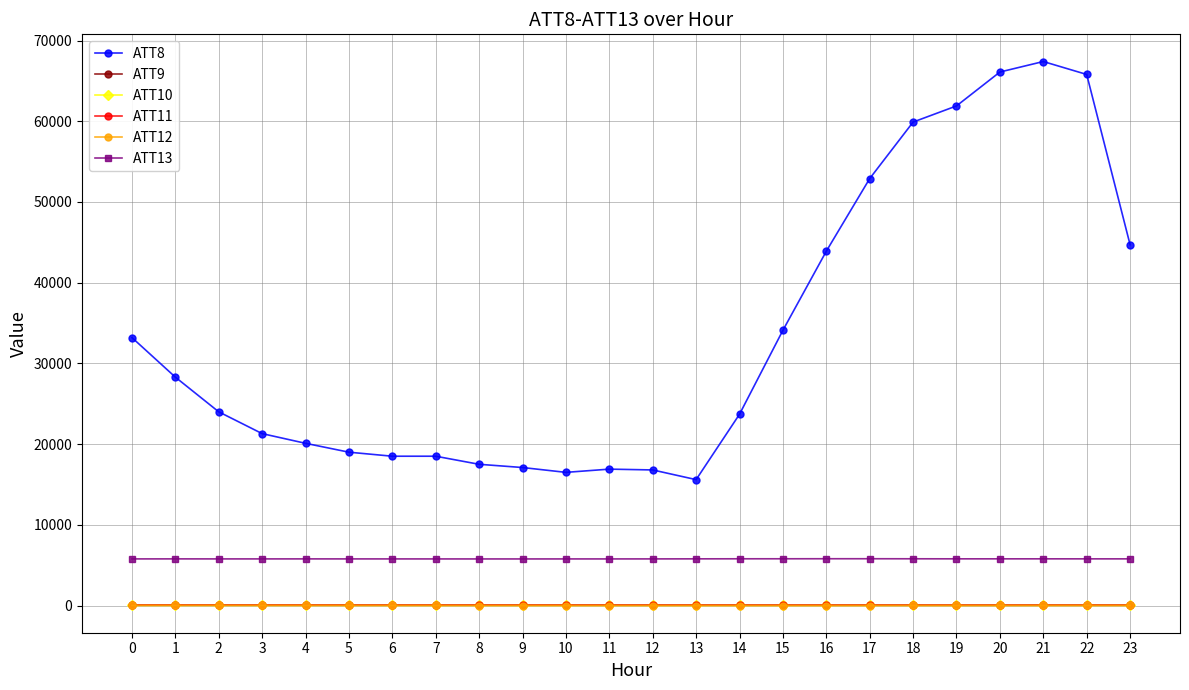

How many values in the ATT10 series are below 11?

12